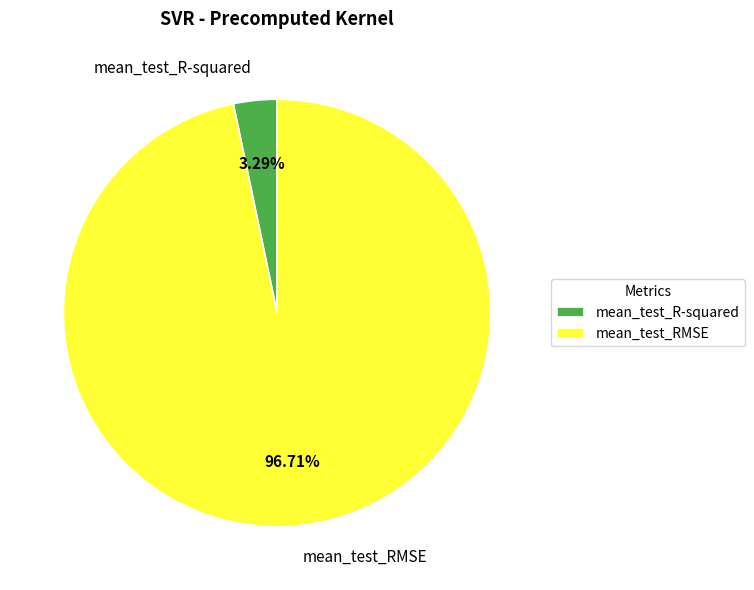

To the nearest percent, what is the combined percentage of mean_test_R-squared and mean_test_RMSE?

100%